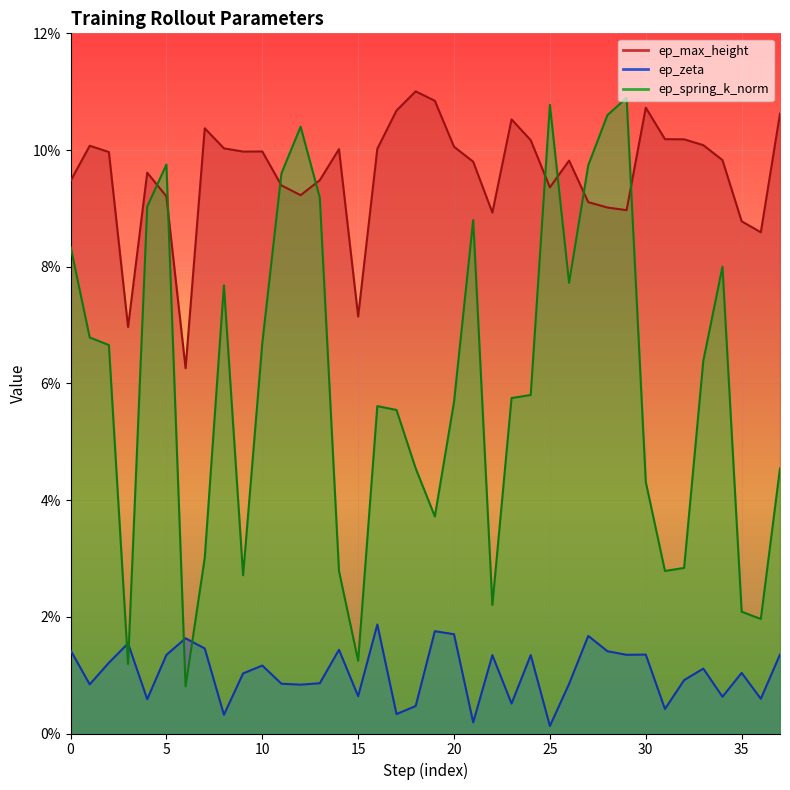

What is the average value of the ep_max_height series?

0.1